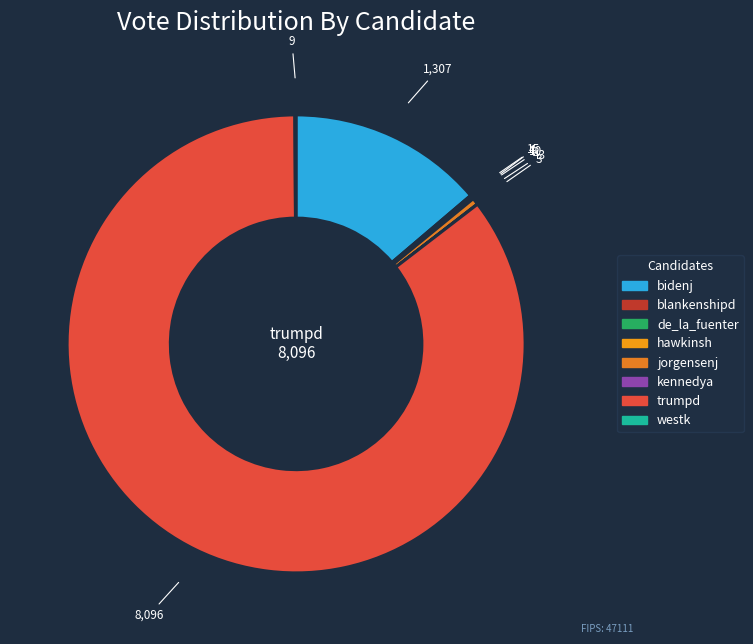

Is it true that trumpd is 97% of the pie?

False